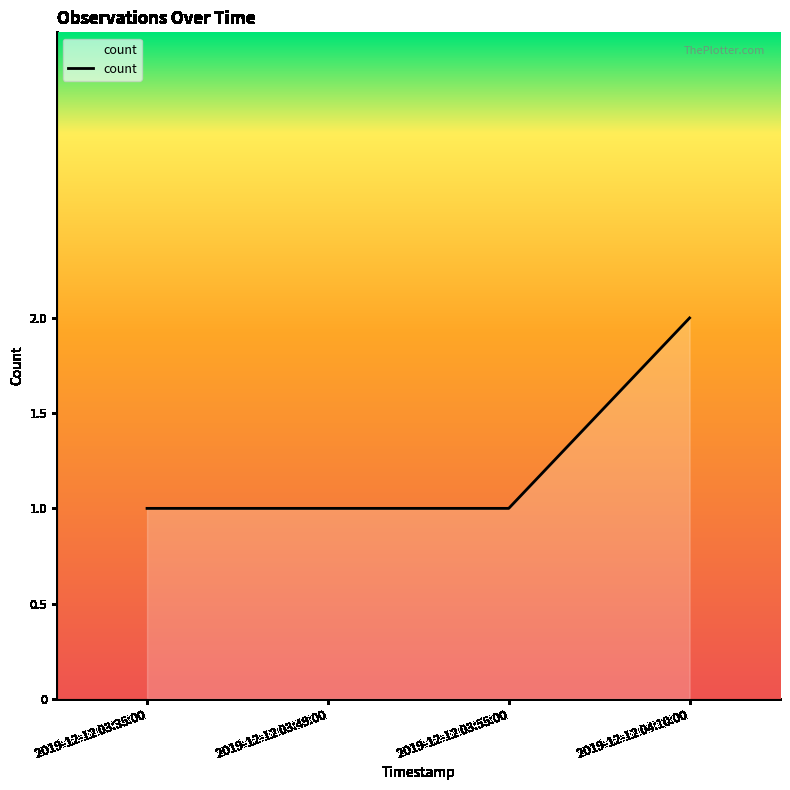

What is the sum of all values?

5